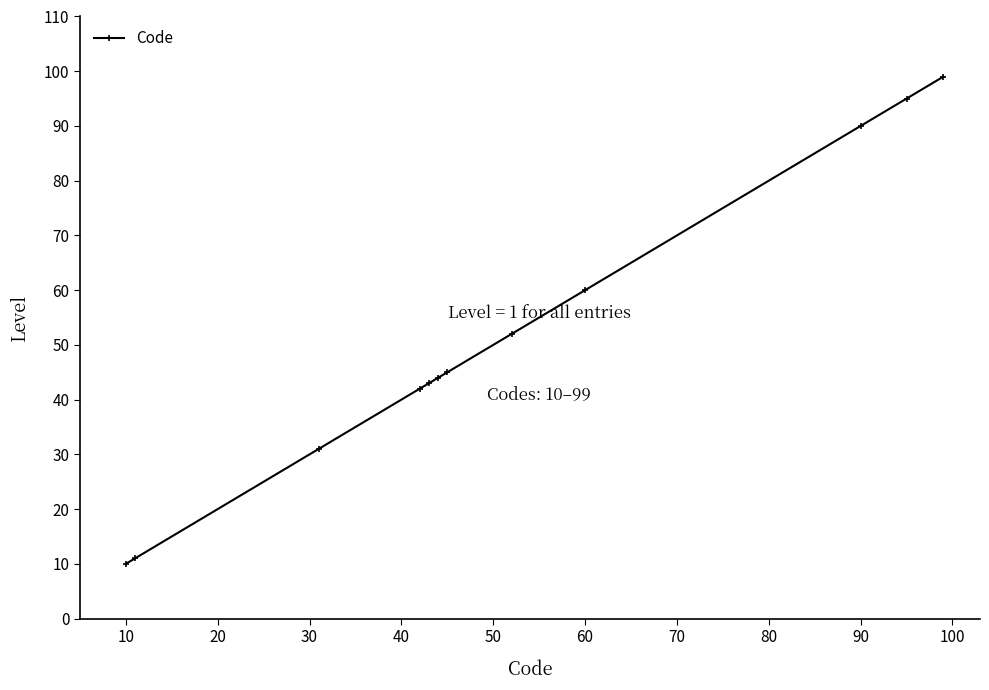

What is the average value?

52